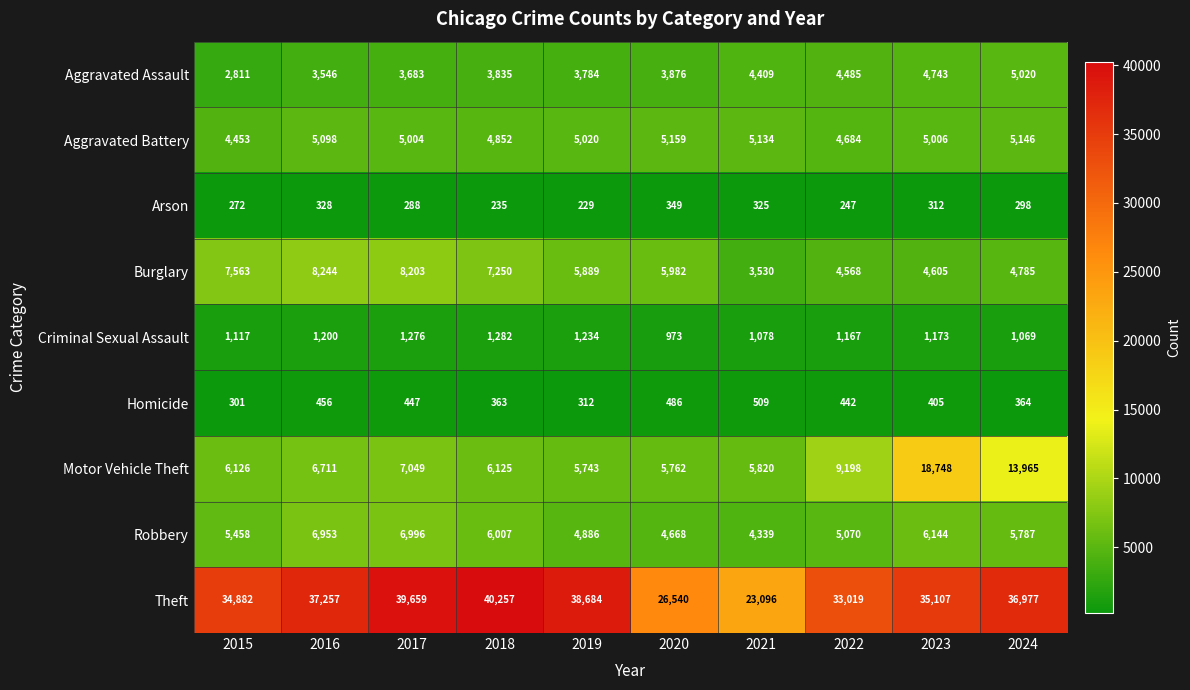

True or false: Arson has a value of 328 at 2016.

True